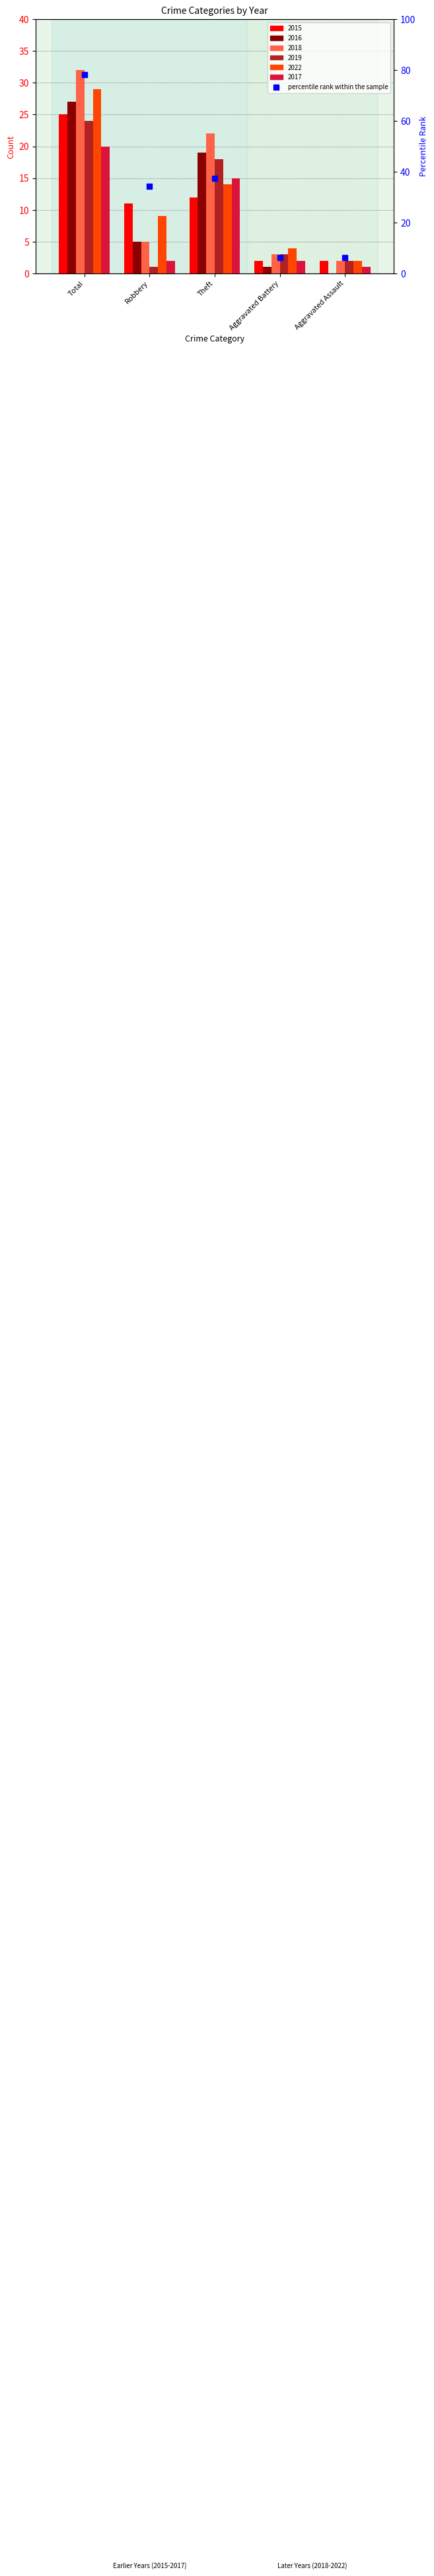

What is the difference between the highest and lowest values at Theft?

10